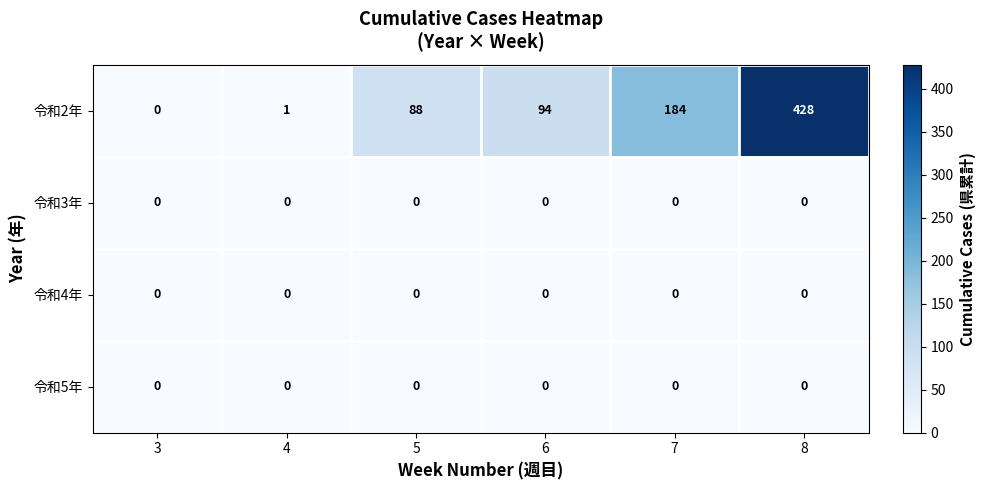

Reading left to right, what are all the values shown in this chart?

令和2年: 0	1	88	94	184	428
令和3年: 0	0	0	0	0	0
令和4年: 0	0	0	0	0	0
令和5年: 0	0	0	0	0	0